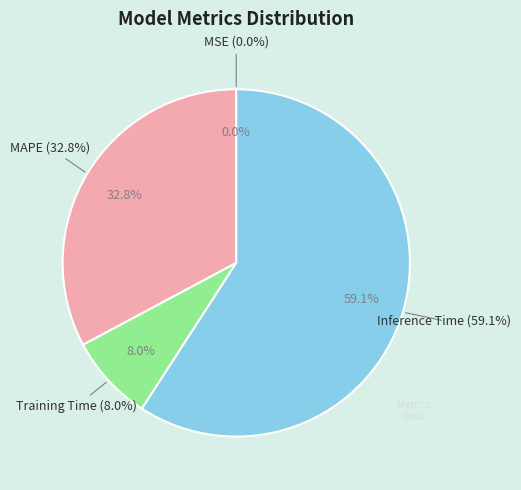

Does any single category account for the majority?

Yes